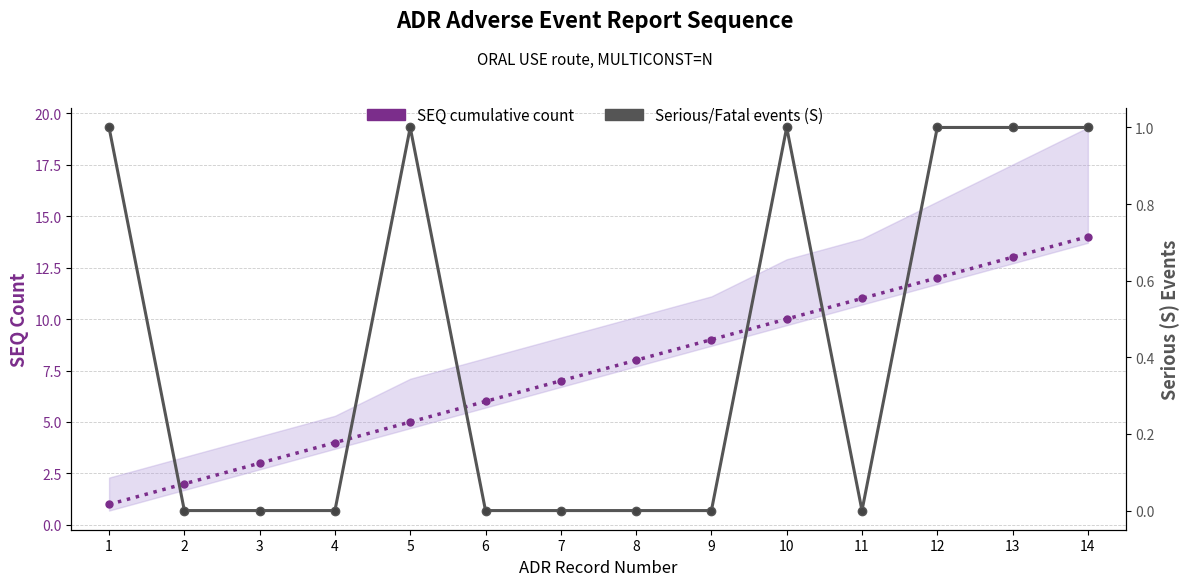

What are all the series names shown in the legend?

SEQ cumulative count, Serious/Fatal events (S)